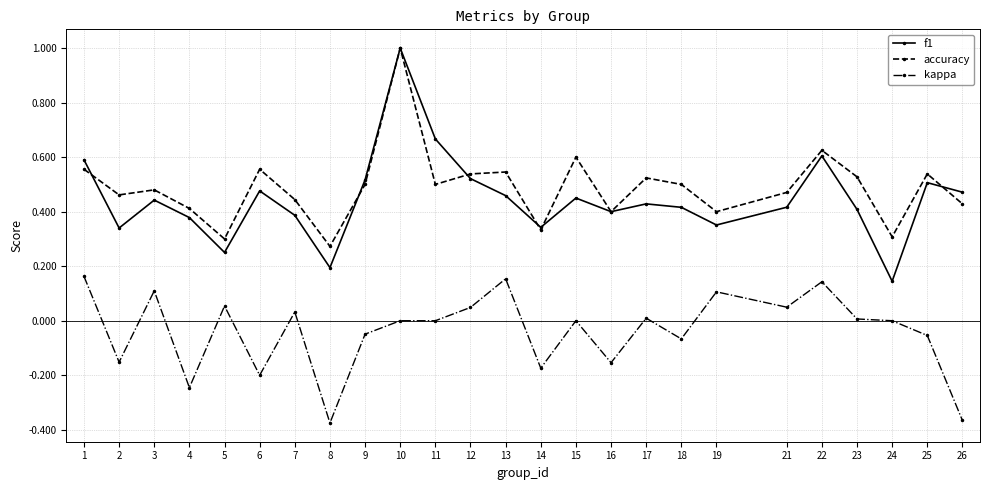

What is the sum of all f1 values?

11.2